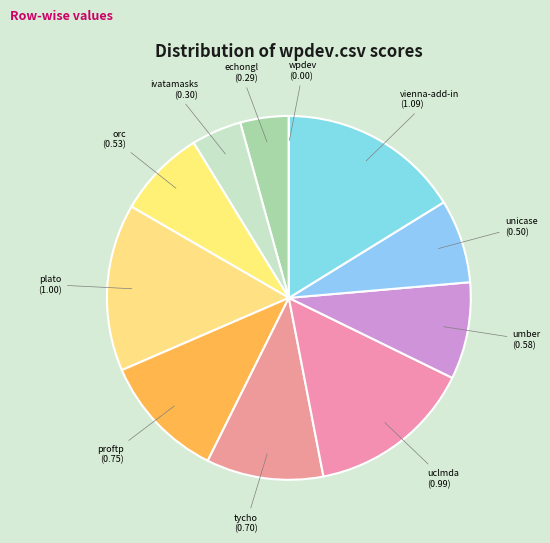

Which category has the biggest portion of the pie?

vienna-add-in (1.09)